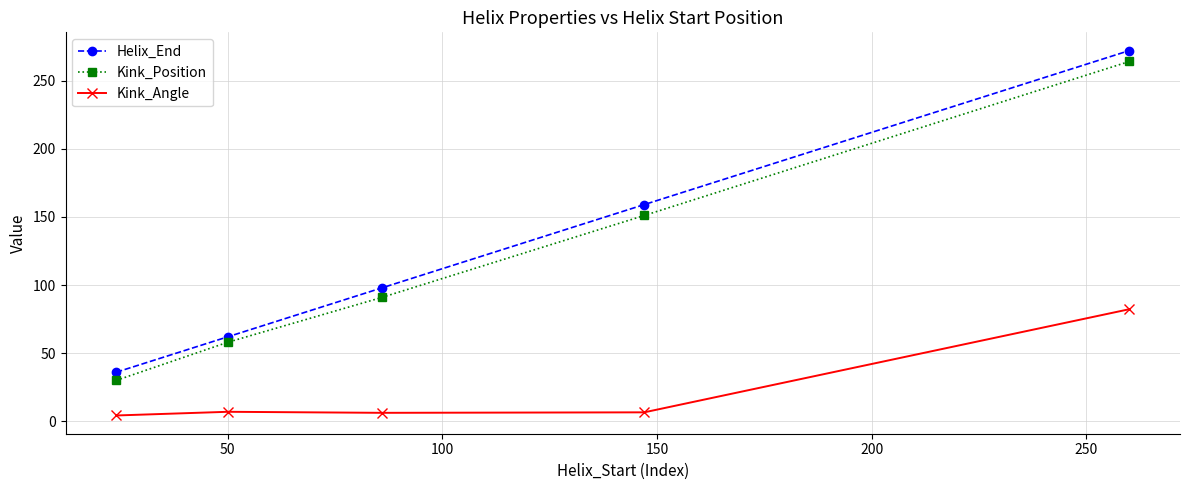

True or false: Kink_Position and Helix_End cross at least once.

False